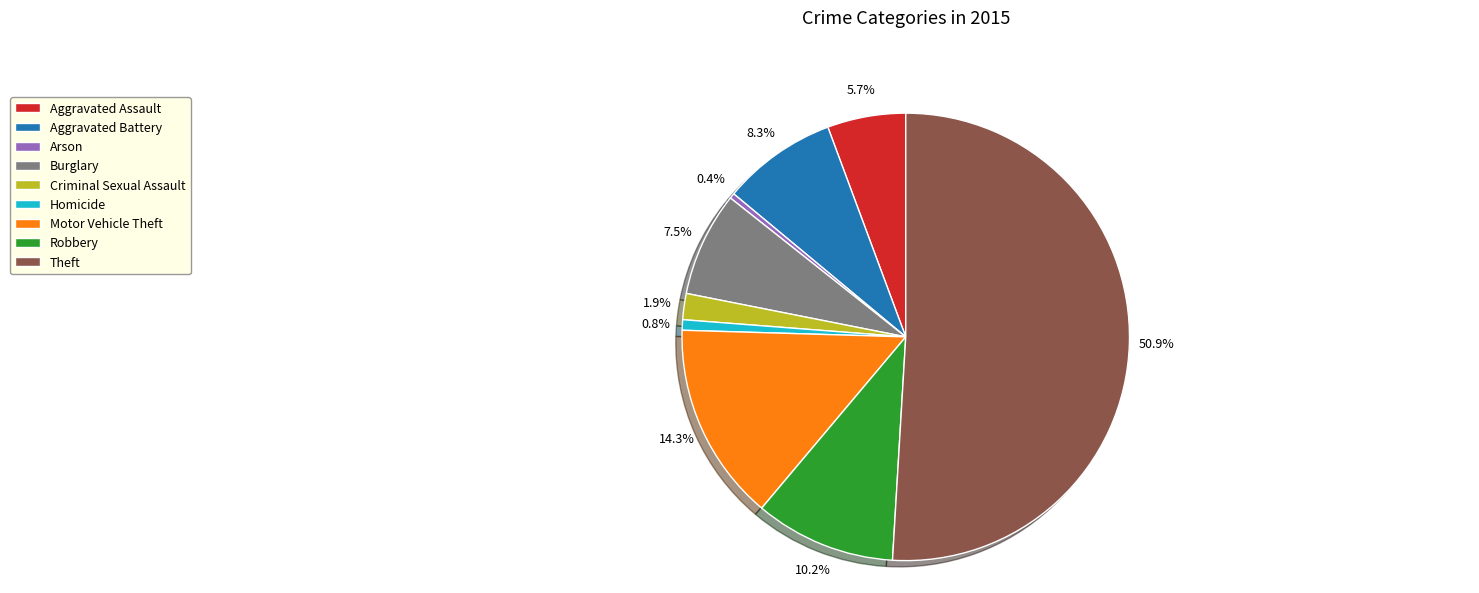

How many slices are in this pie chart?

9